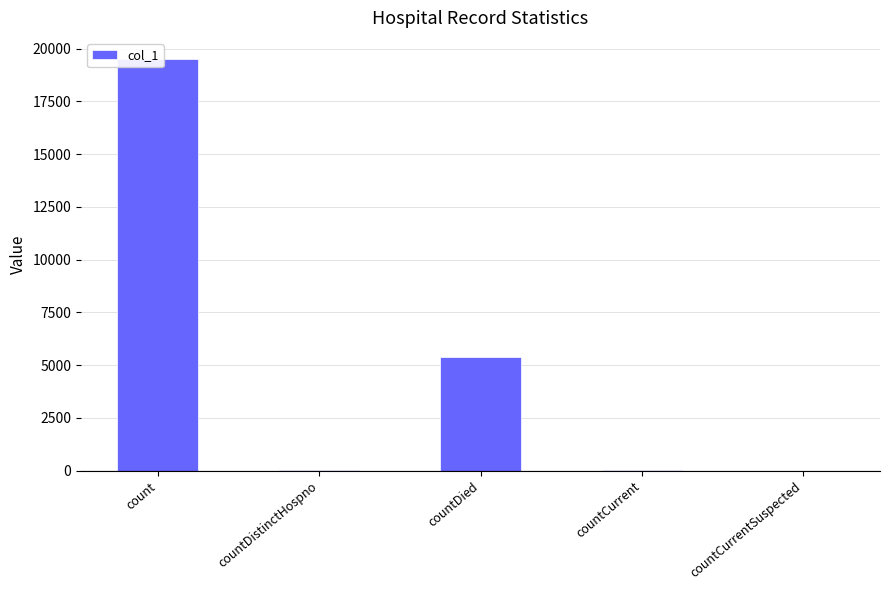

What is the change in value from count to countCurrentSuspected?

-19538